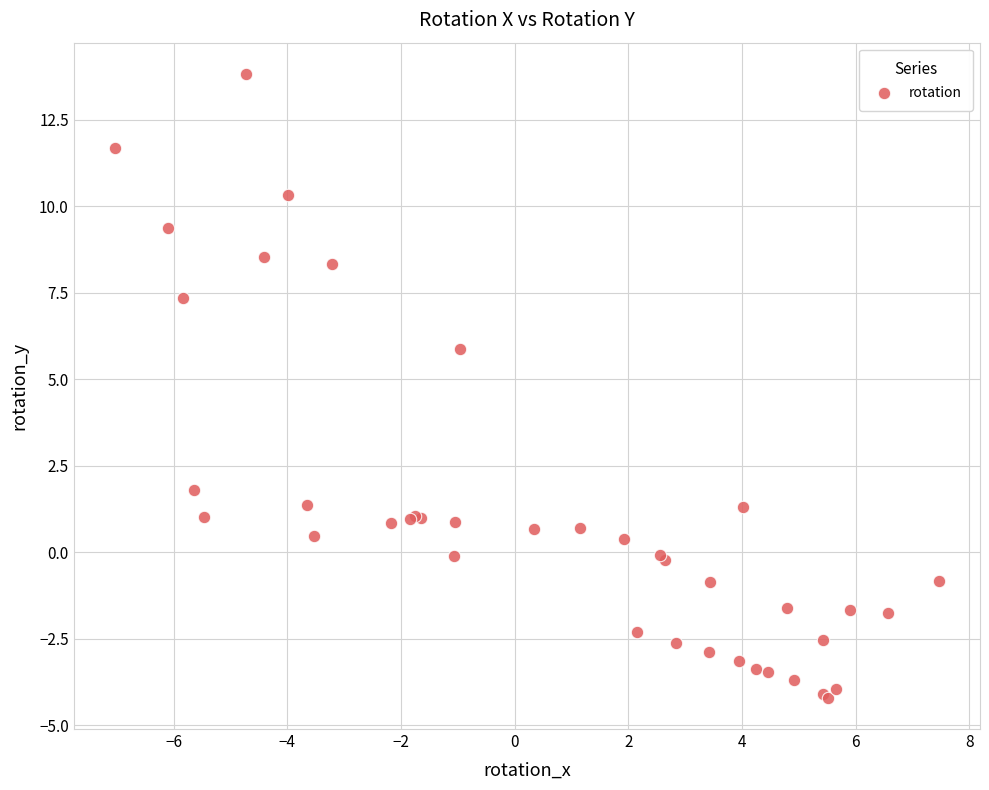

What Y value in the scatter plot is closest to 4?

5.9